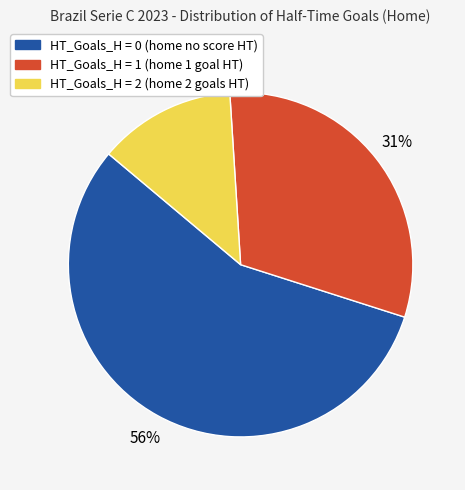

Combined, do HT_Goals_H = 0 and HT_Goals_H = 2 account for over 50%?

Yes